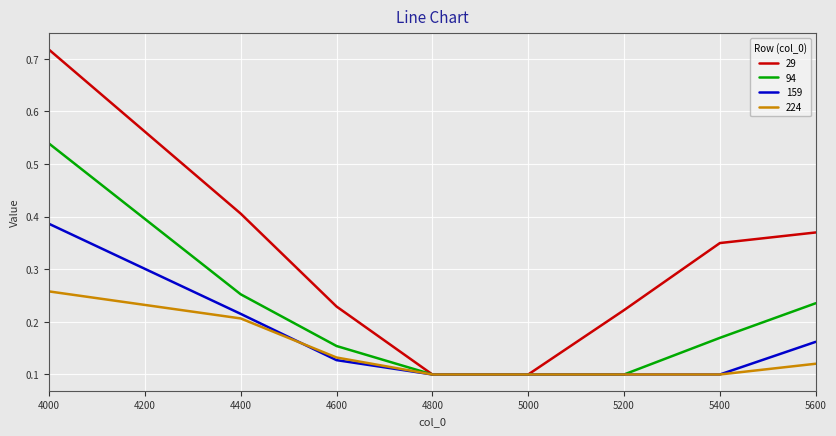

Is the value of 224 at 4000 greater than the value of 159 at 5000?

Yes